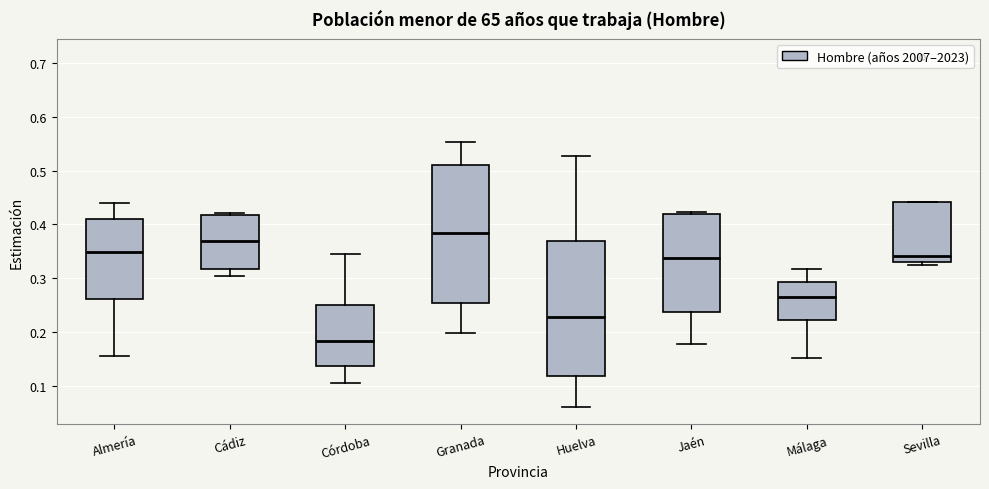

Reading left to right, read every box against the y-axis: the position of its median line, the range the box covers, and the ends of its whiskers. The values are not printed on the chart, so give them approximately, as read against the axis.

Almería: median 0.35, box 0.26 to 0.41, whiskers 0.16 to 0.44
Cádiz: median 0.37, box 0.32 to 0.42, whiskers 0.30 to 0.42 (just above the box's upper edge)
Córdoba: median 0.18, box 0.14 to 0.25, whiskers 0.10 to 0.34
Granada: median 0.38, box 0.25 to 0.51, whiskers 0.20 to 0.55
Huelva: median 0.23, box 0.12 to 0.37, whiskers 0.06 to 0.53
Jaén: median 0.34, box 0.24 to 0.42, whiskers 0.18 to 0.42 (just above the box's upper edge)
Málaga: median 0.26, box 0.22 to 0.29, whiskers 0.15 to 0.32
Sevilla: median 0.34, box 0.33 to 0.44, whiskers 0.32 to 0.44